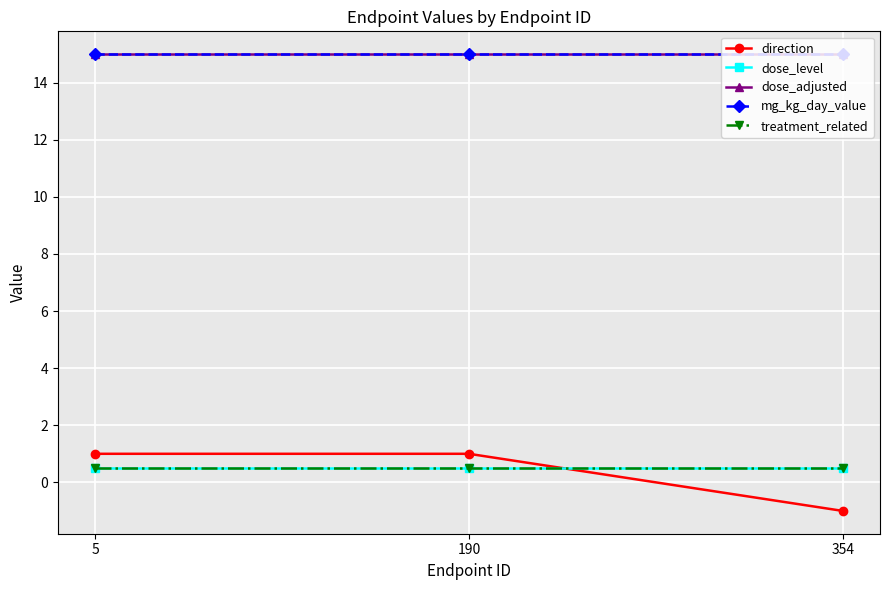

Does the chart display data point markers on the line(s)?

Yes